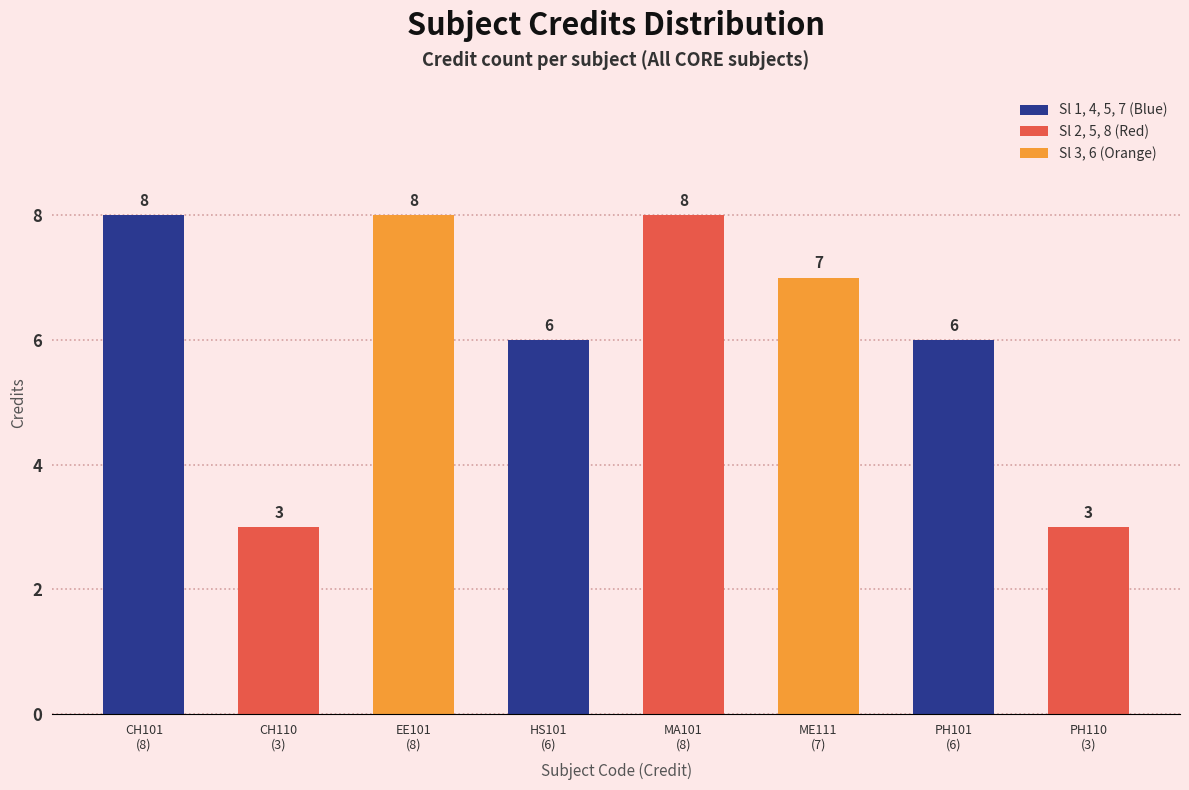

What is the sum of the values at CH110
(3) and MA101
(8)?

11